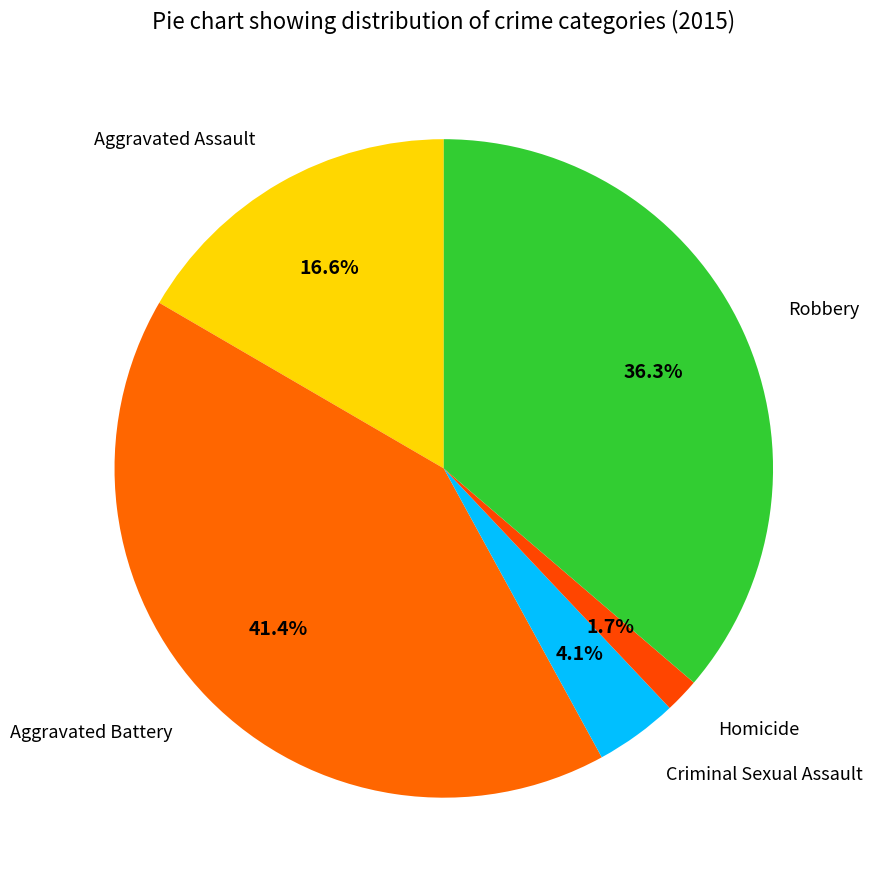

To the nearest percent, what is the difference between the largest and smallest slice percentages?

40%